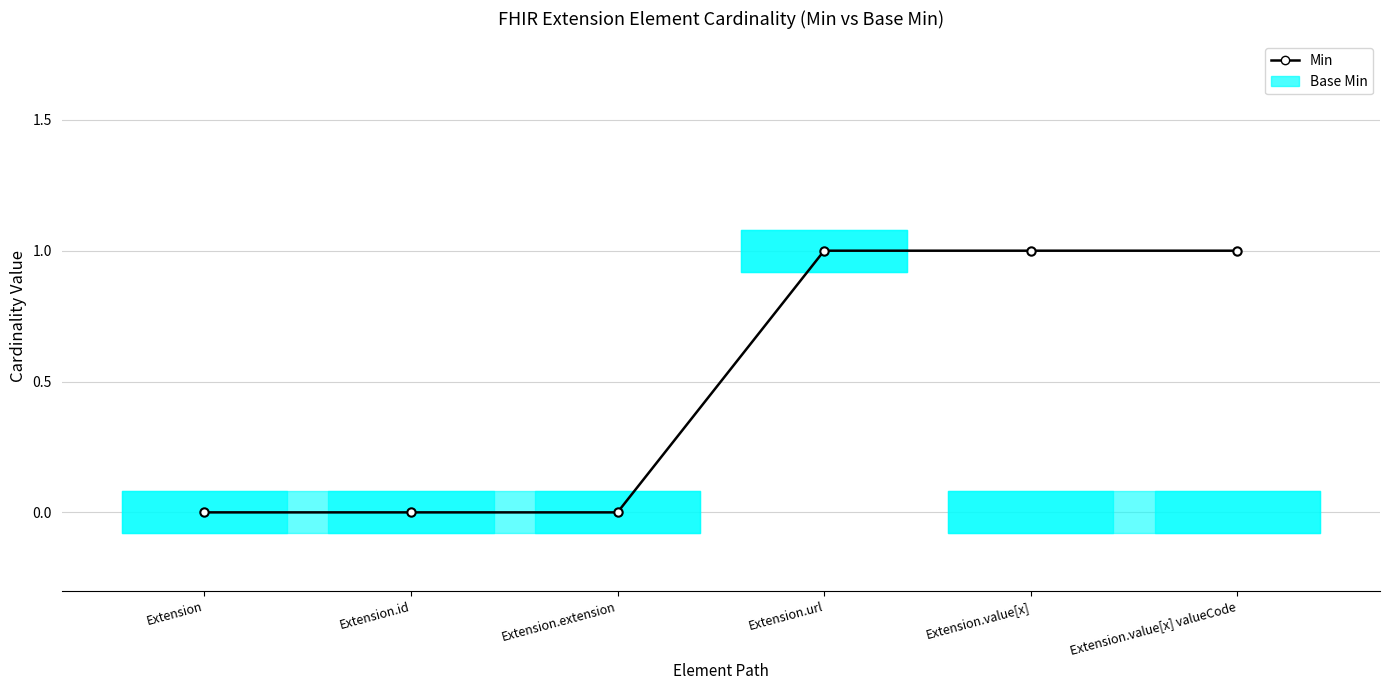

What is the greatest value displayed?

1